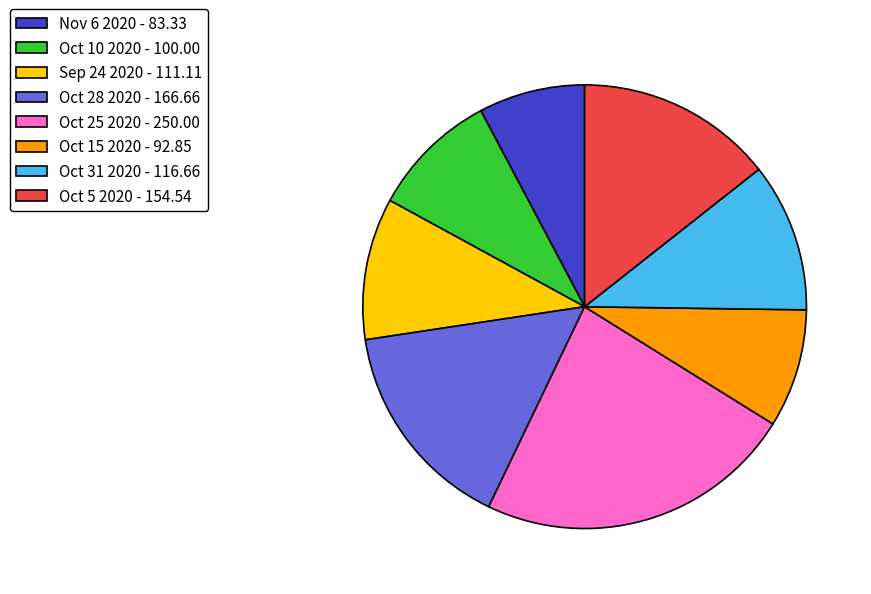

Rank the categories by value from lowest to highest.

Nov 6 2020, Oct 15 2020, Oct 10 2020, Sep 24 2020, Oct 31 2020, Oct 5 2020, Oct 28 2020, Oct 25 2020